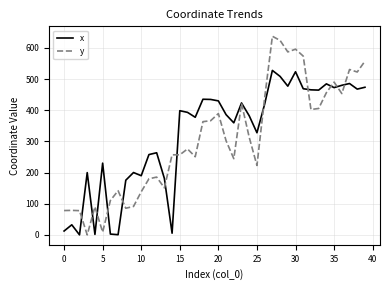

How many lines are shown in the chart?

2